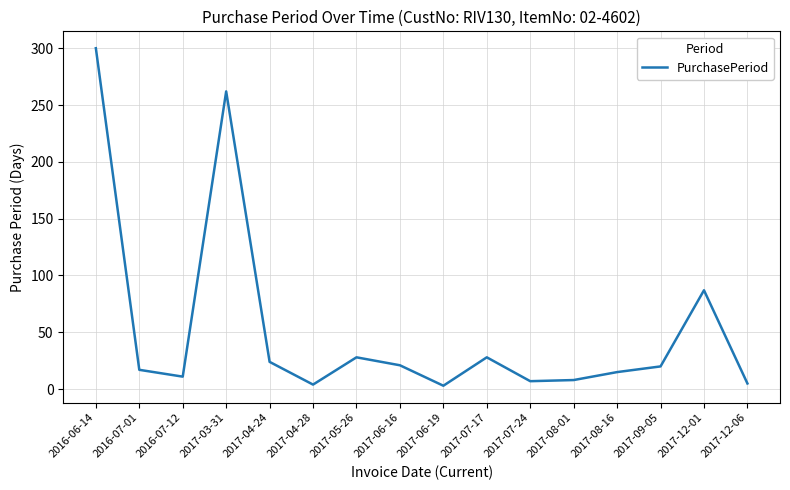

What is the maximum value shown in the chart?

300